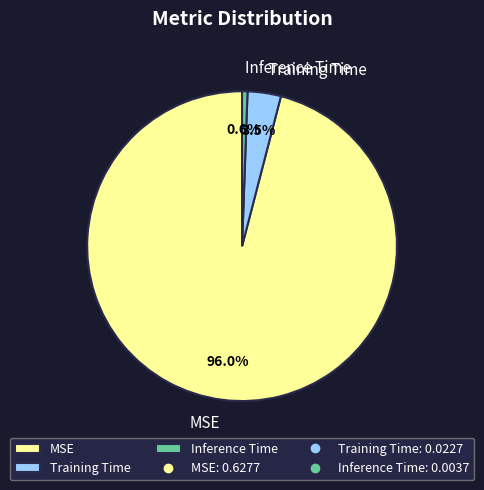

Is it true that Inference Time is 1% of the pie?

True